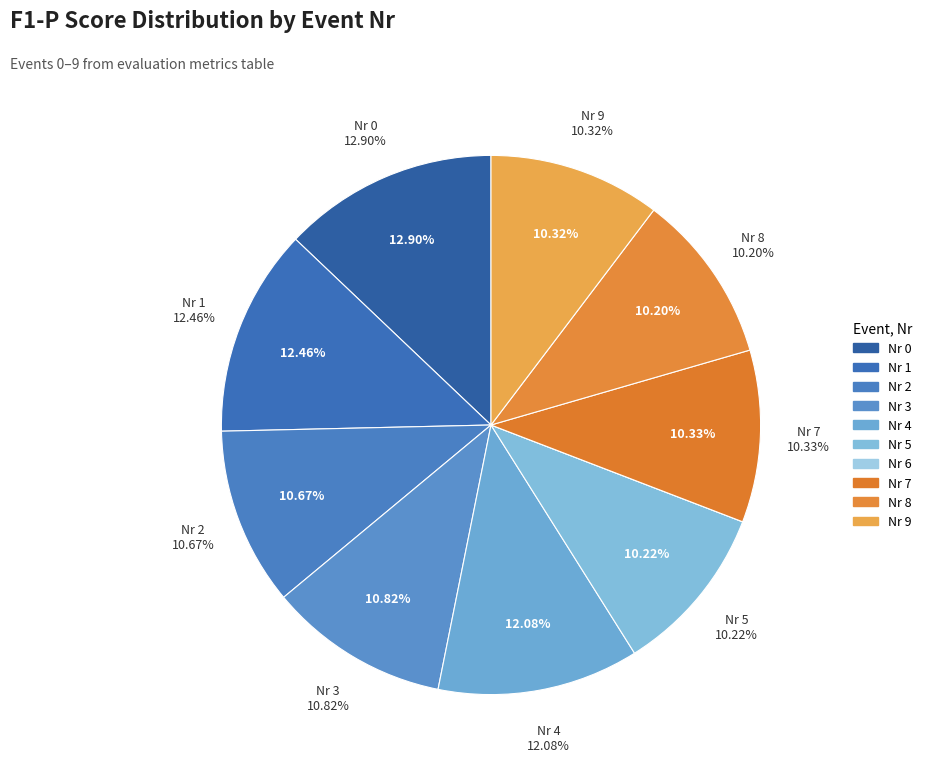

Is it true that Nr 0 is 13% of the pie?

True